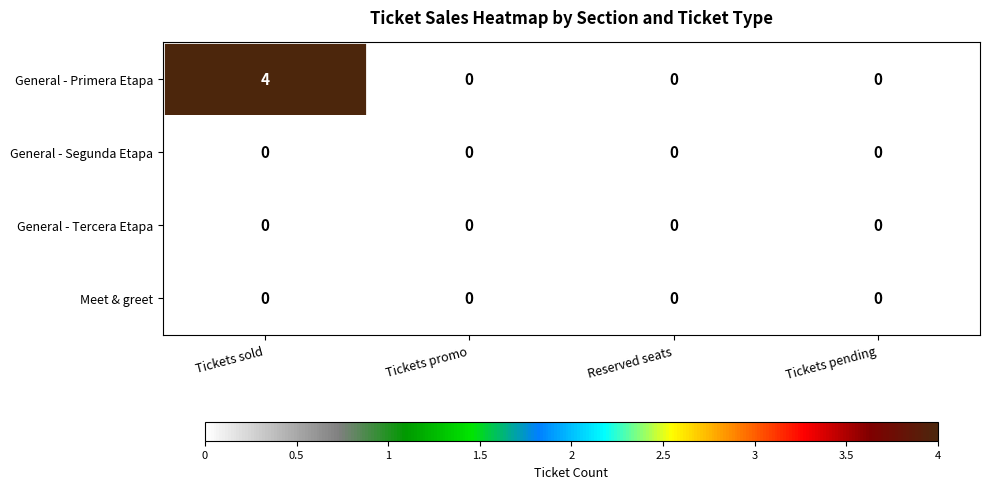

Reading right to left, what are all the values shown in this chart?

General - Primera Etapa: Tickets pending=0	Reserved seats=0	Tickets promo=0	Tickets sold=4
General - Segunda Etapa: Tickets pending=0	Reserved seats=0	Tickets promo=0	Tickets sold=0
General - Tercera Etapa: Tickets pending=0	Reserved seats=0	Tickets promo=0	Tickets sold=0
Meet & greet: Tickets pending=0	Reserved seats=0	Tickets promo=0	Tickets sold=0